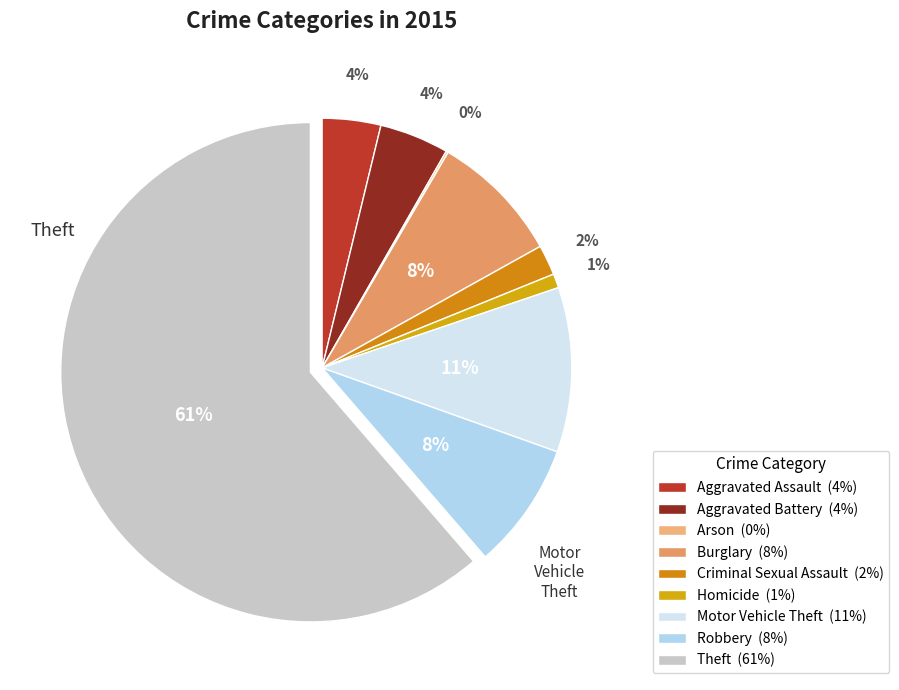

Count the number of slices in the pie.

9